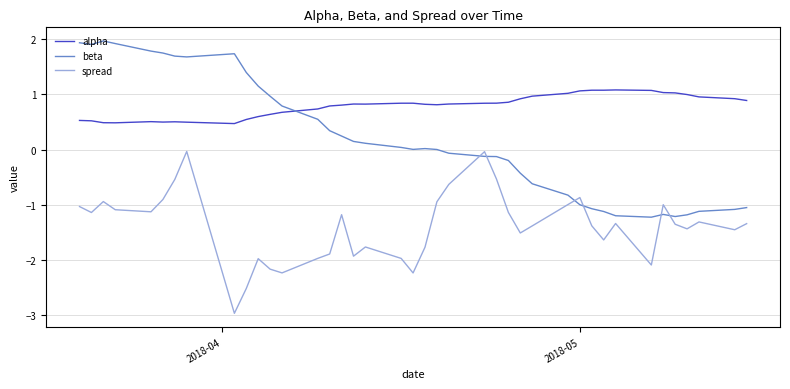

What is the difference between the maximum and minimum values in the spread series?

2.9